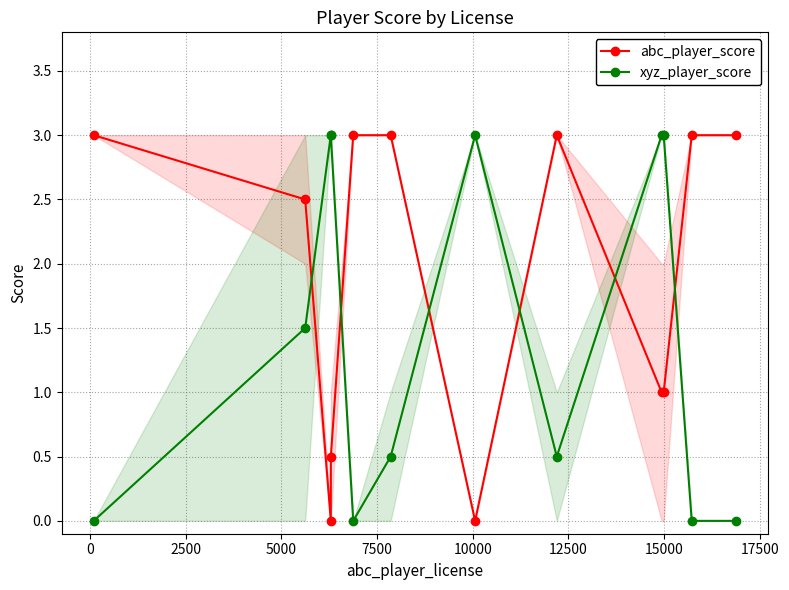

How many interior local peaks does the xyz_player_score series have?

1